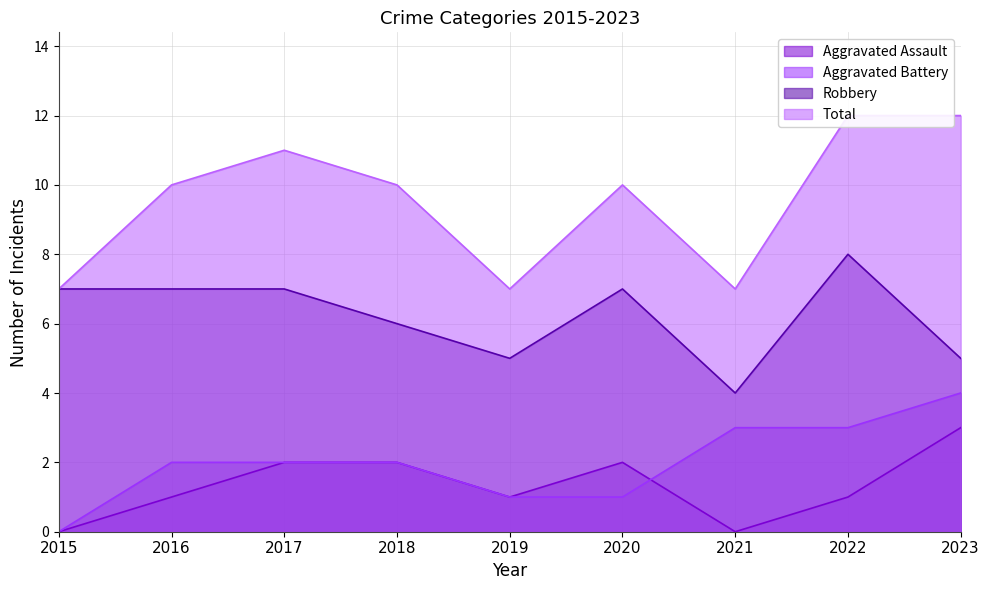

Does the chart have visible grid lines?

Yes